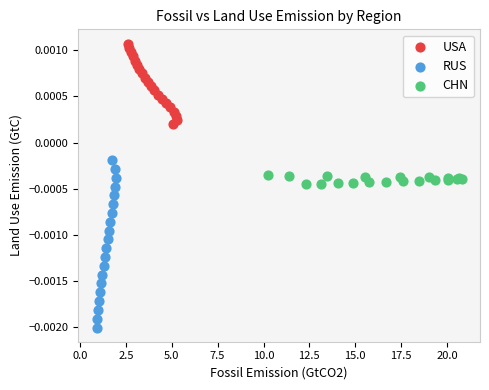

Which series has the widest spread of Y values?

RUS